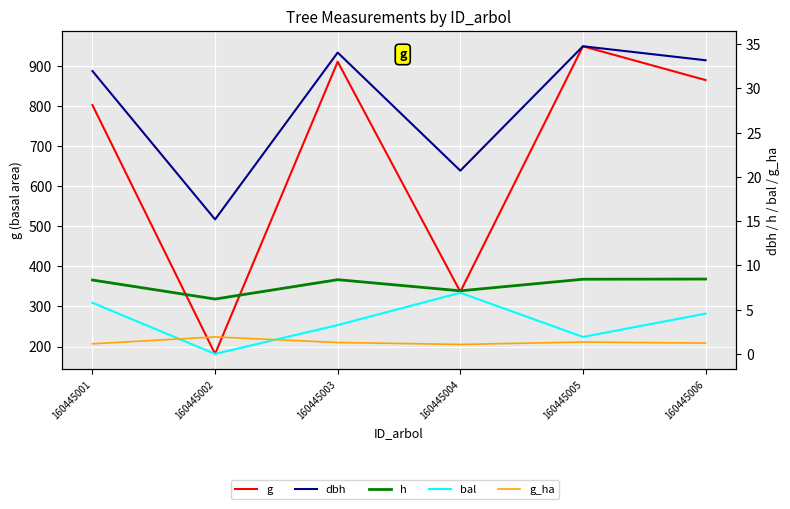

List the series in order of their peak value, highest first.

g, dbh, h, bal, g_ha